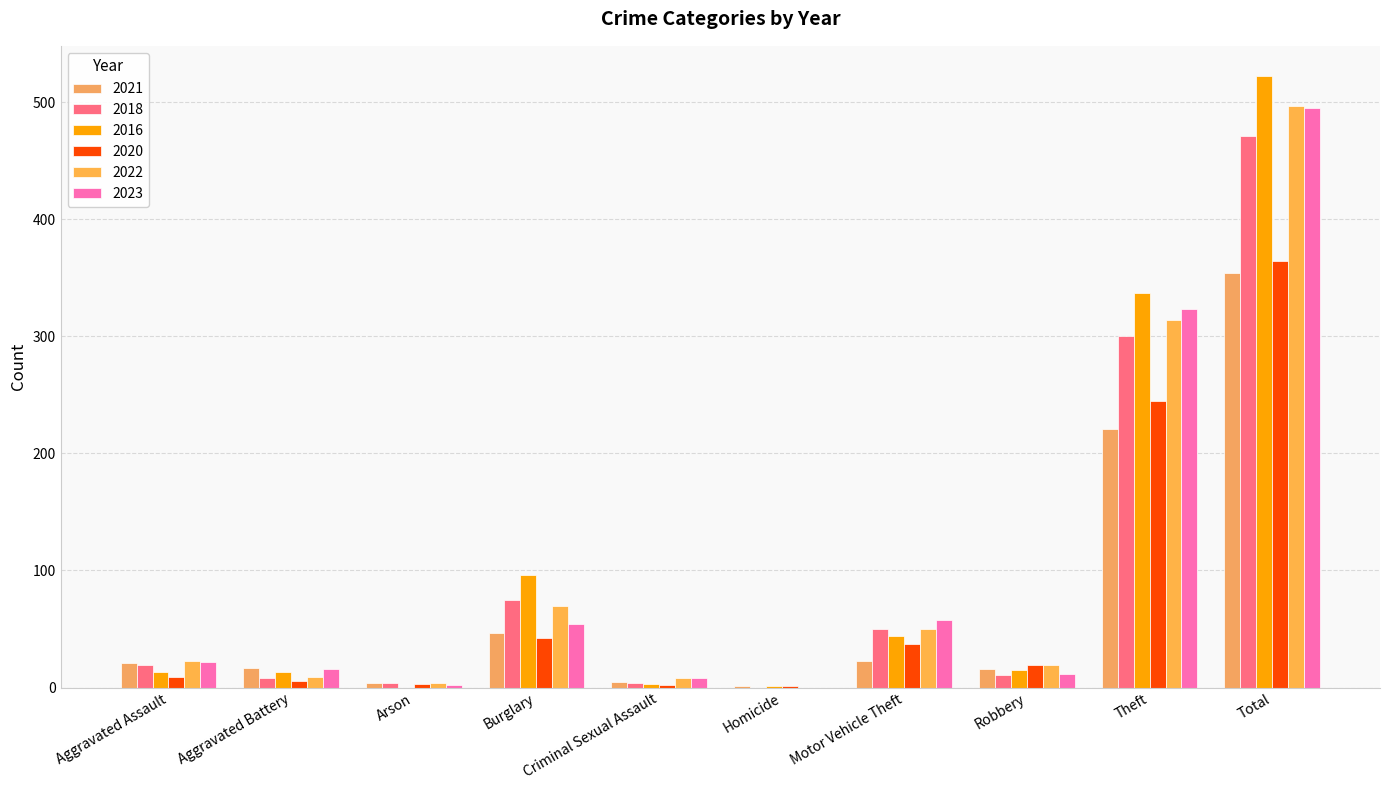

Which series has the widest spread of values?

2016